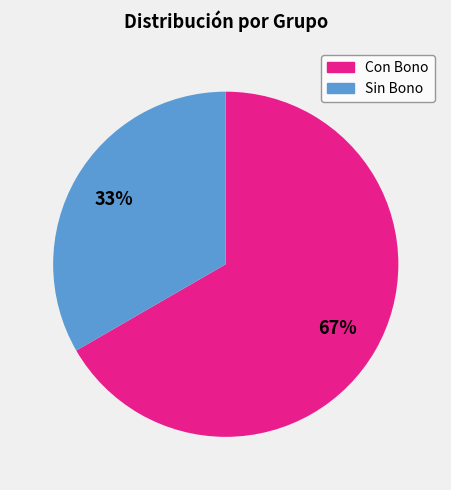

To the nearest percent, what is the average slice percentage?

50%